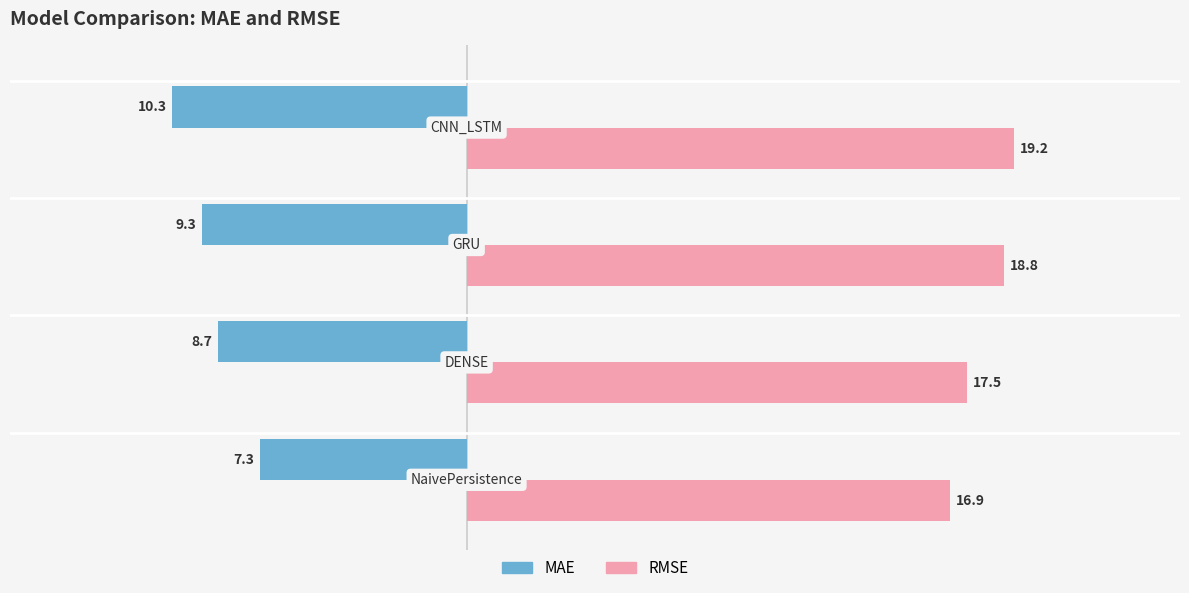

List the series in order of their overall mean, lowest first.

MAE, RMSE